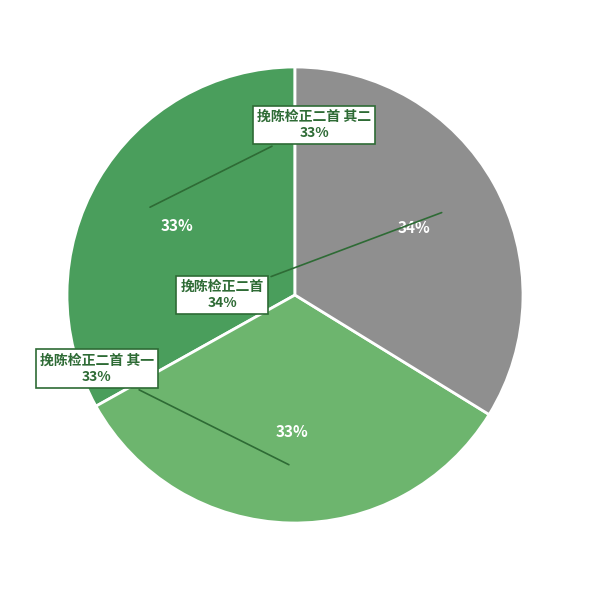

Rank the categories by value from highest to lowest.

挽陈检正二首, 挽陈检正二首 其二, 挽陈检正二首 其一